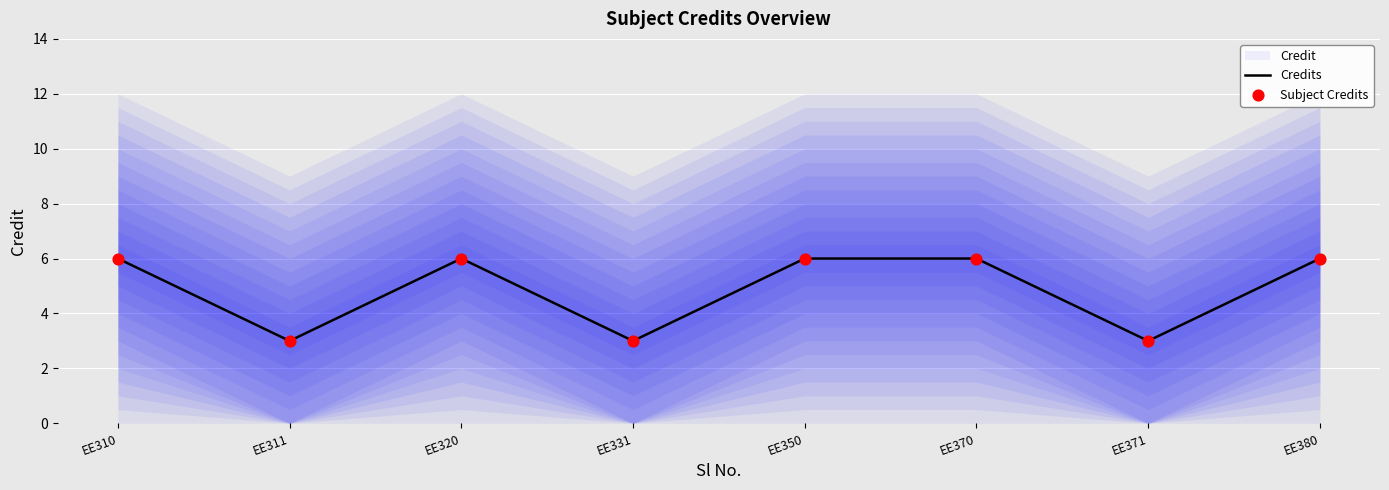

Which series contains the lowest Y value?

Credits